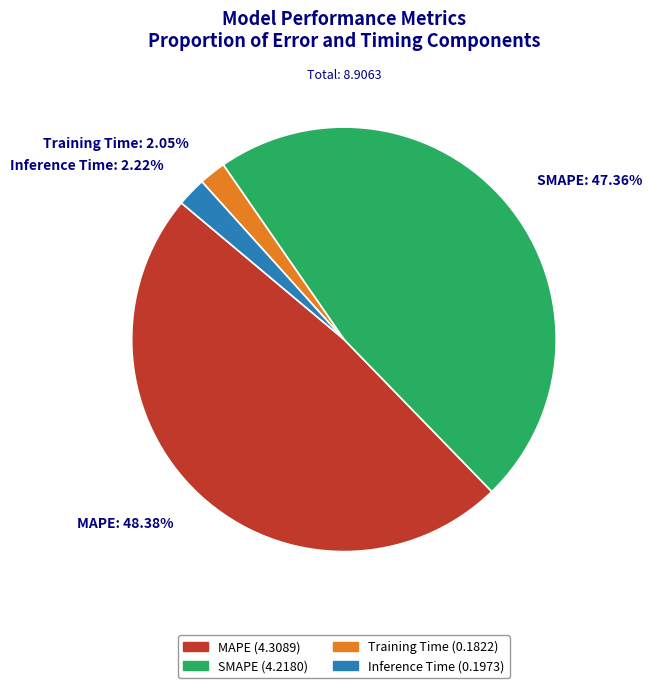

Is there a majority slice in this chart?

No